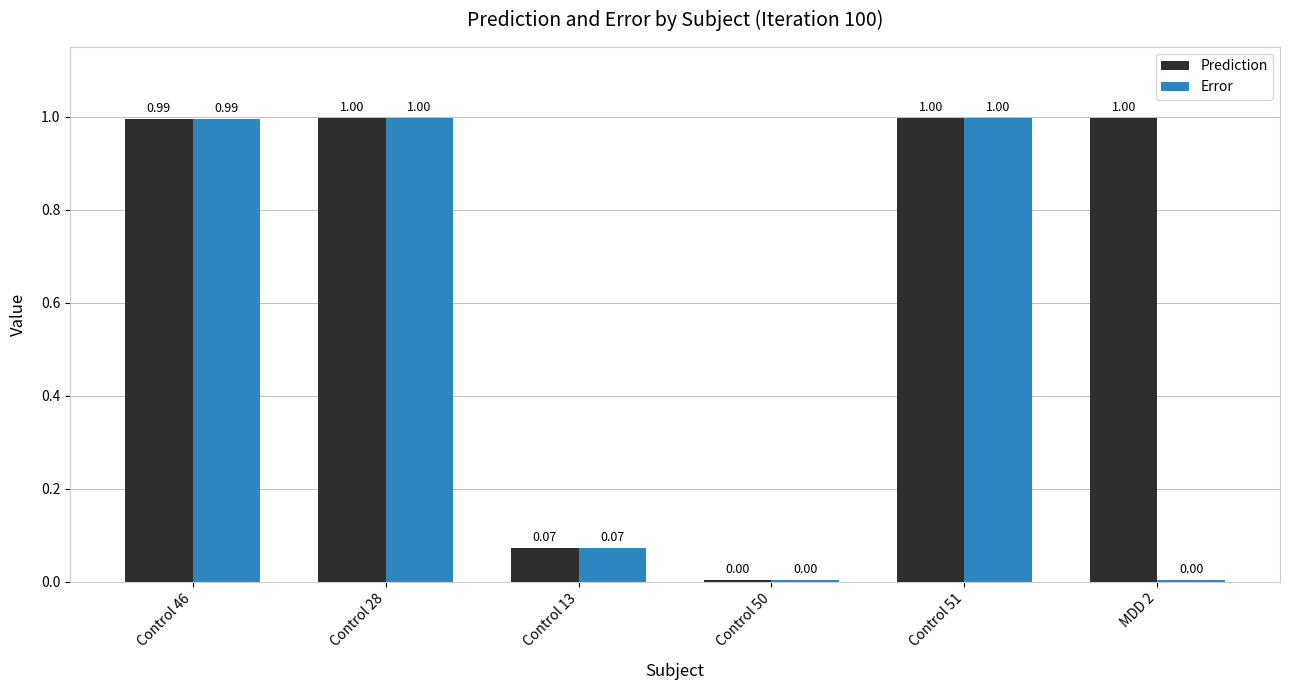

What is the sum of all Prediction values?

4.1